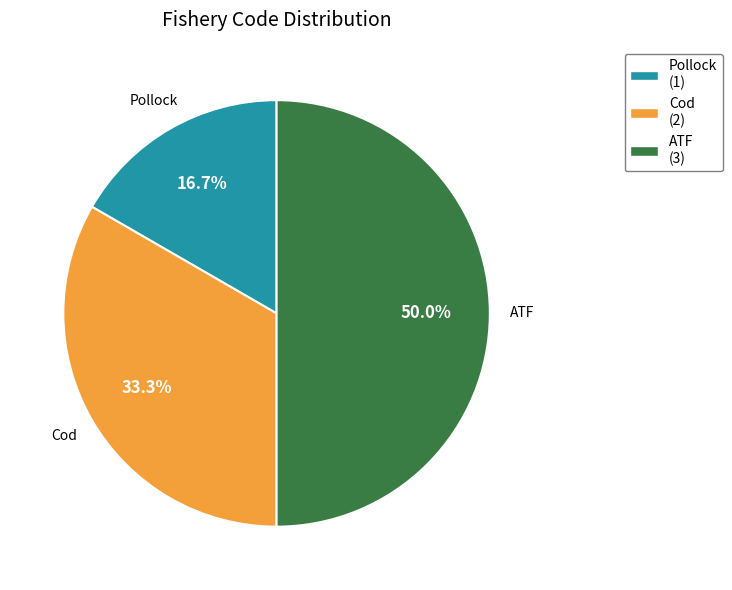

The ATF slice represents 50% of the pie. True or false?

True